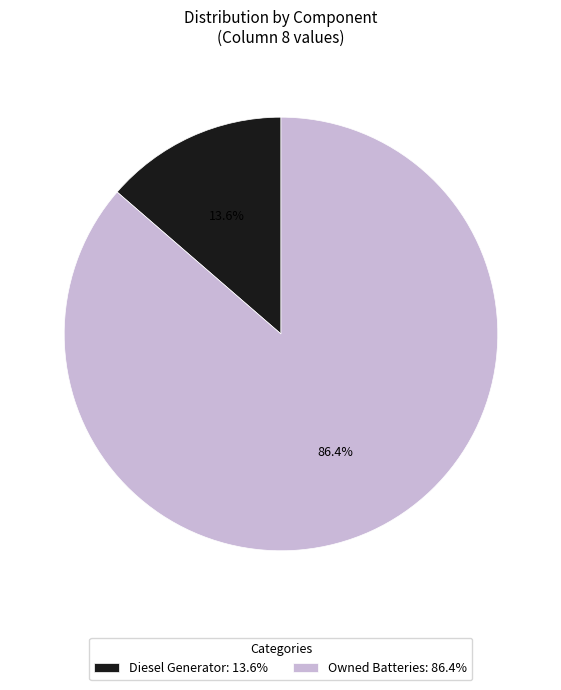

Between Diesel Generator: 13.6% and Owned Batteries: 86.4%, which is larger?

Owned Batteries: 86.4%